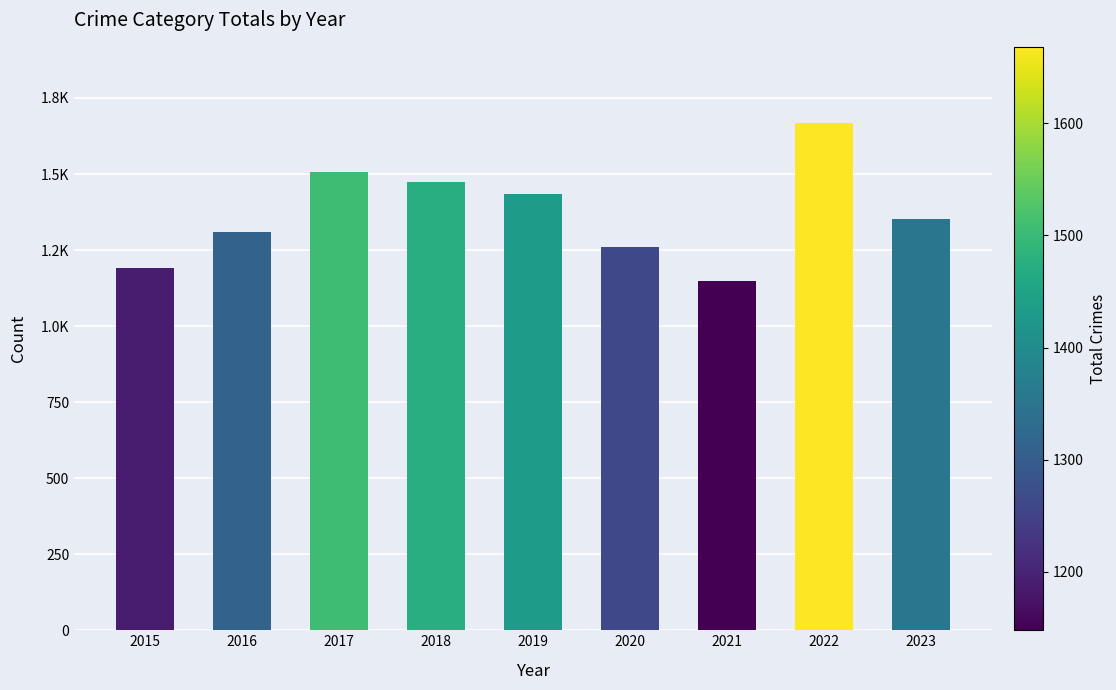

Approximately how many times larger is the value at 2020 compared to 2019?

0.9